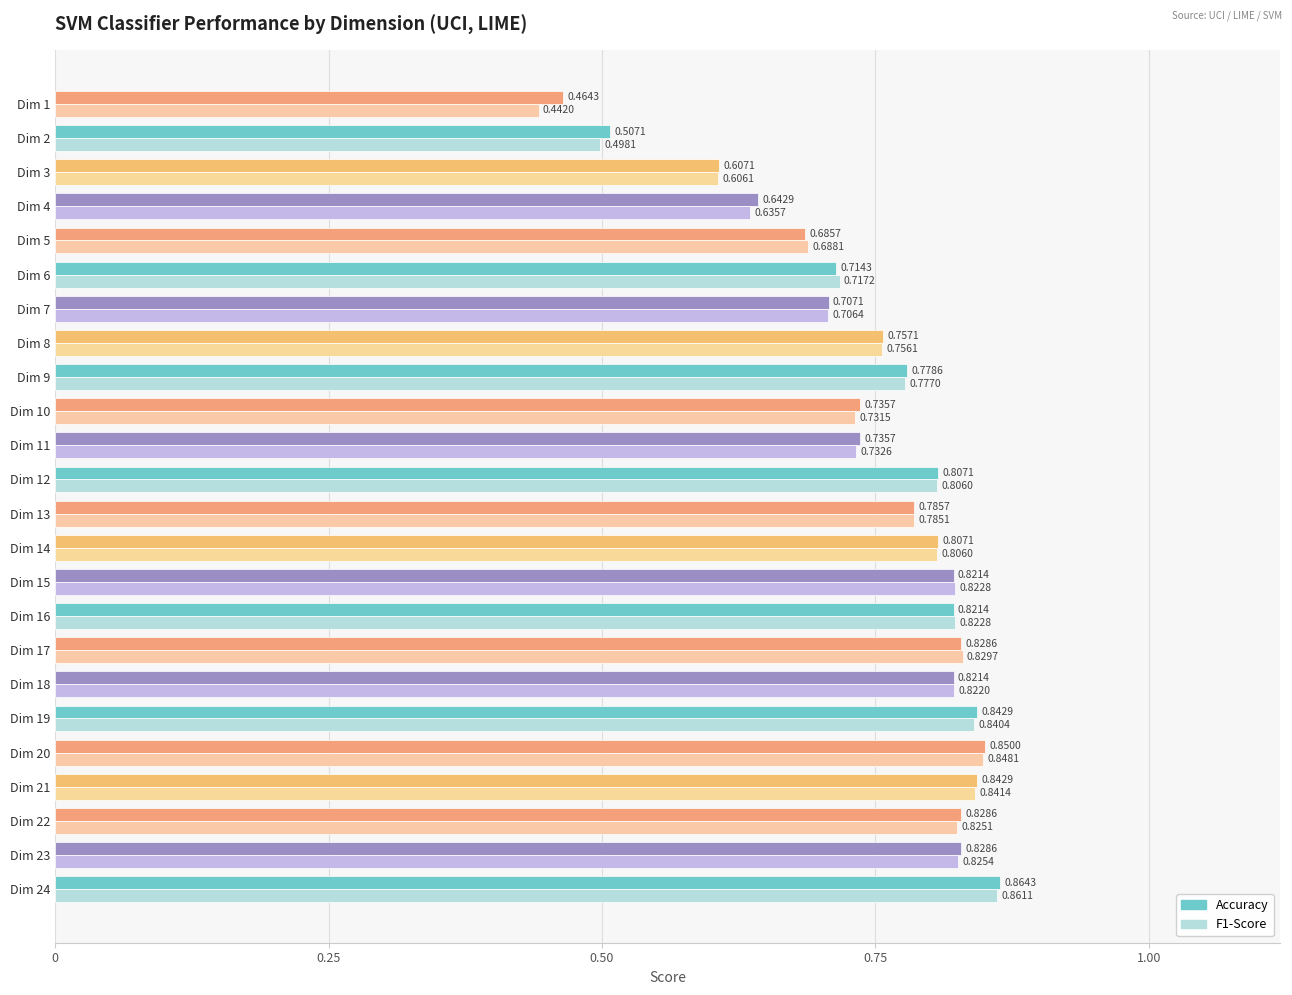

What is the sum of all F1-Score values?

18.0